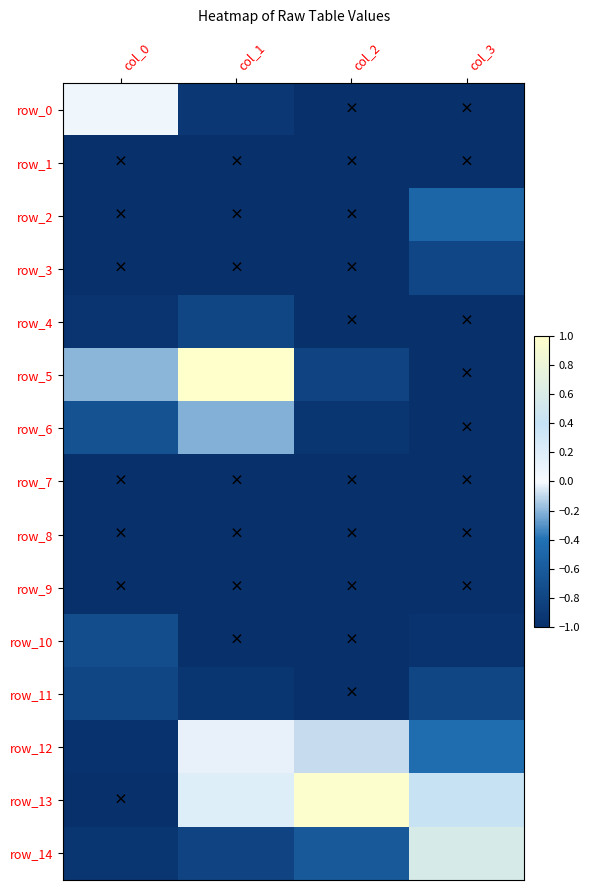

List the labels in order of row_4 value, largest first.

col_1, col_0, col_2, col_3